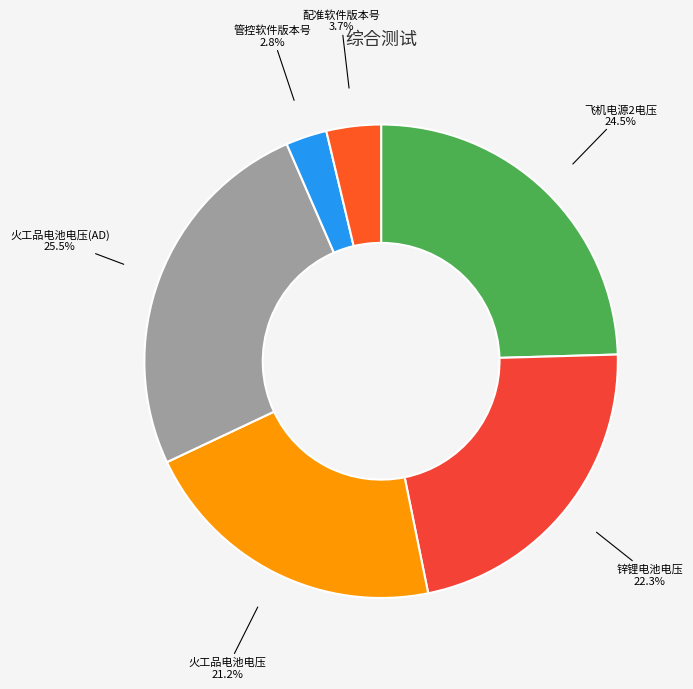

Is it true that 配准软件版本号 is 4% of the pie?

True